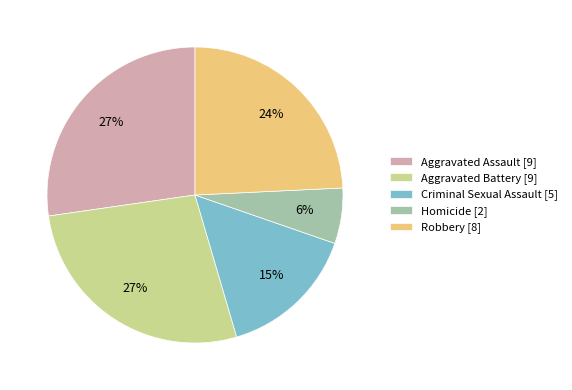

Between Aggravated Assault [9] and Criminal Sexual Assault [5], which is larger?

Aggravated Assault [9]